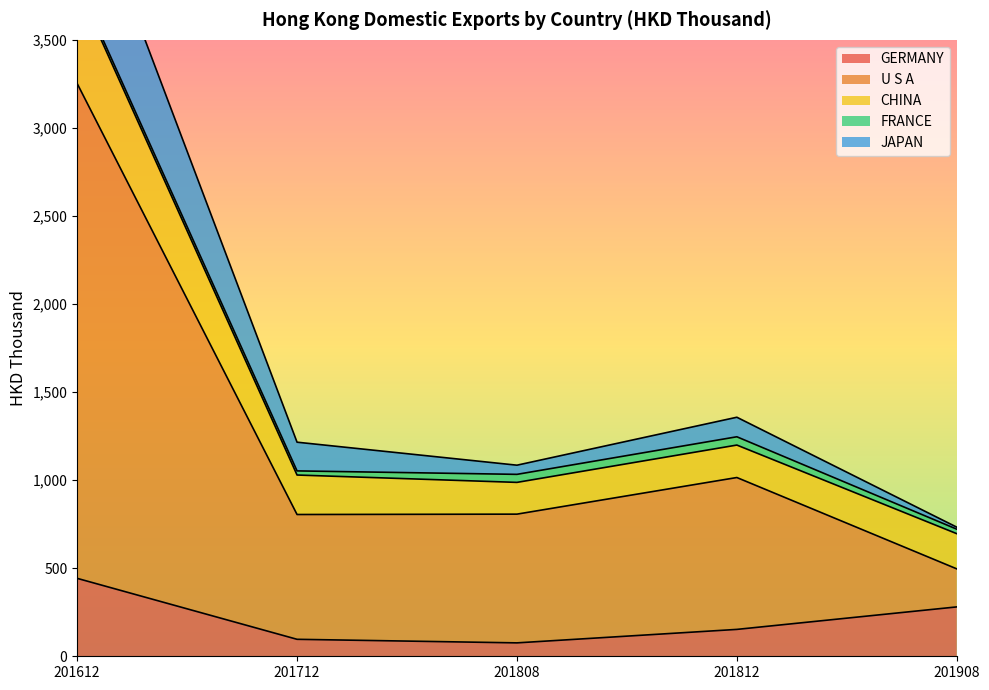

The GERMANY series shows 68.2 at 201908. True or false?

False